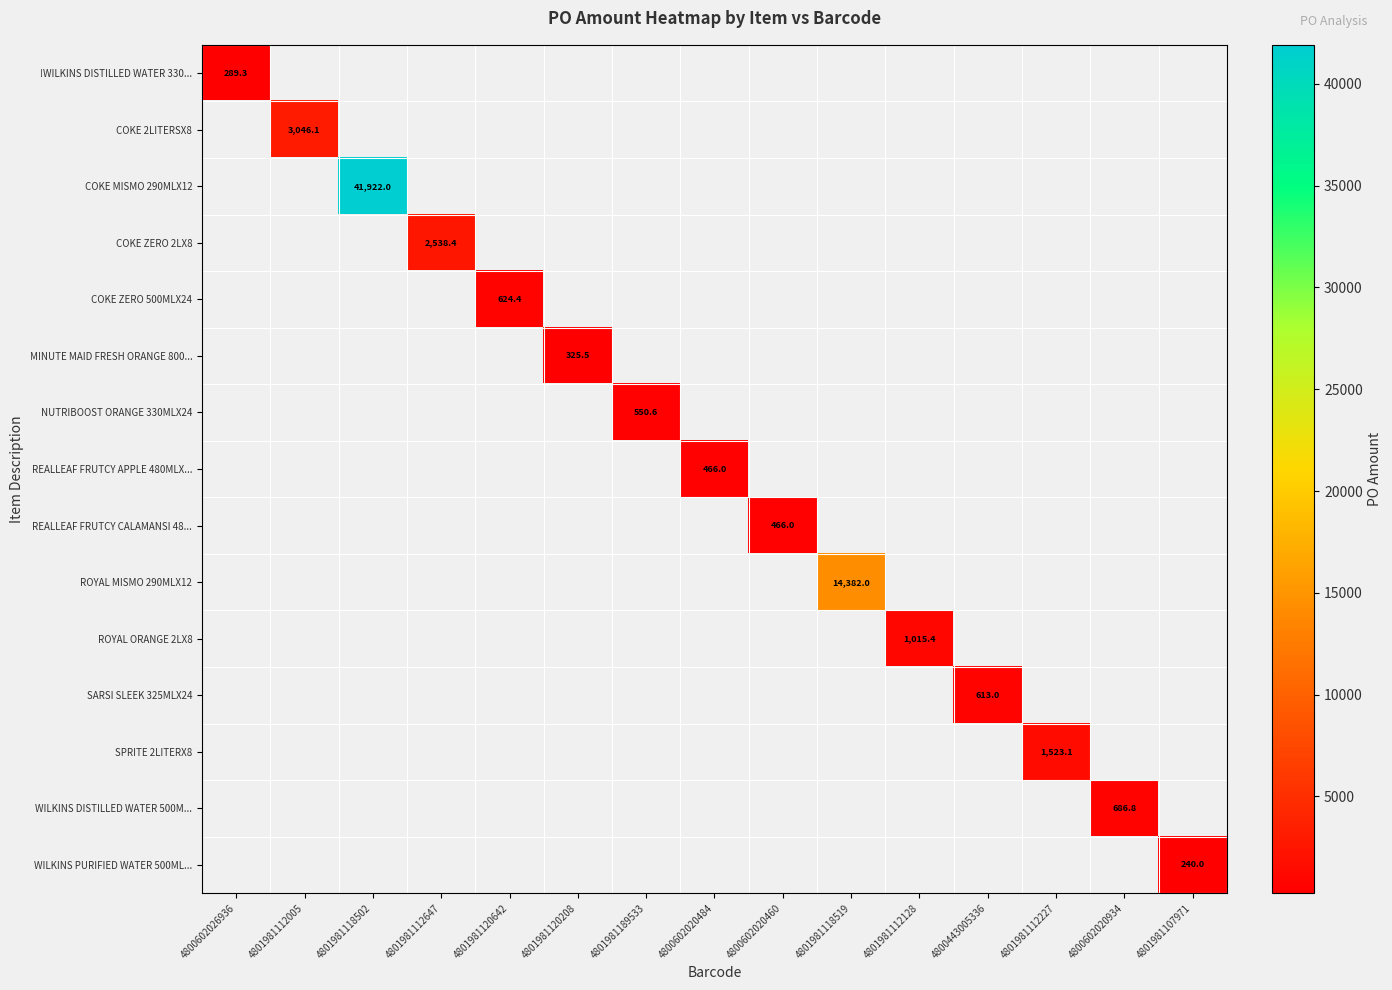

At how many categories does at least one series exceed 16151?

1